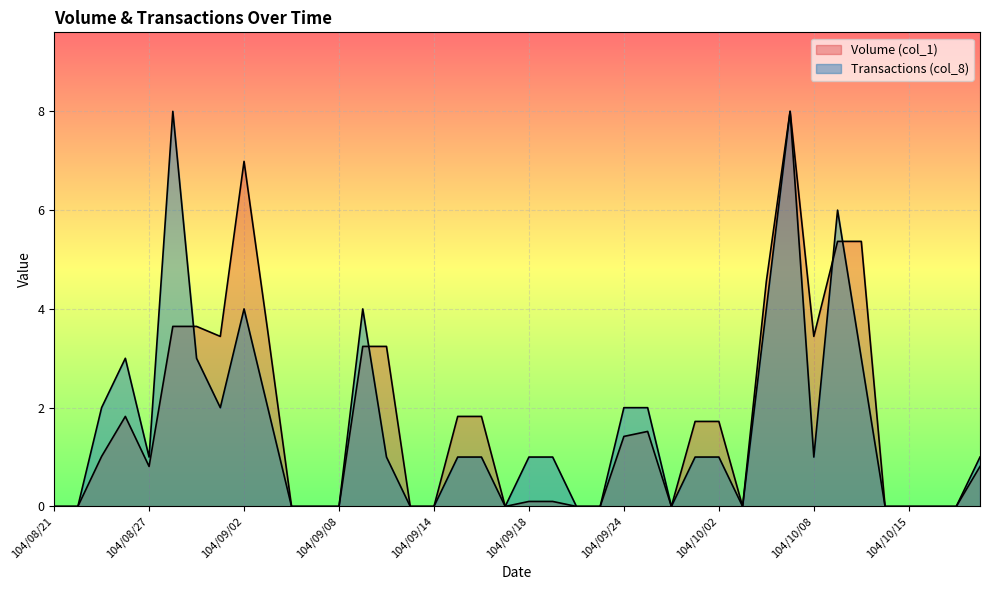

How many values in the Volume (col_1) series exceed 1?

20